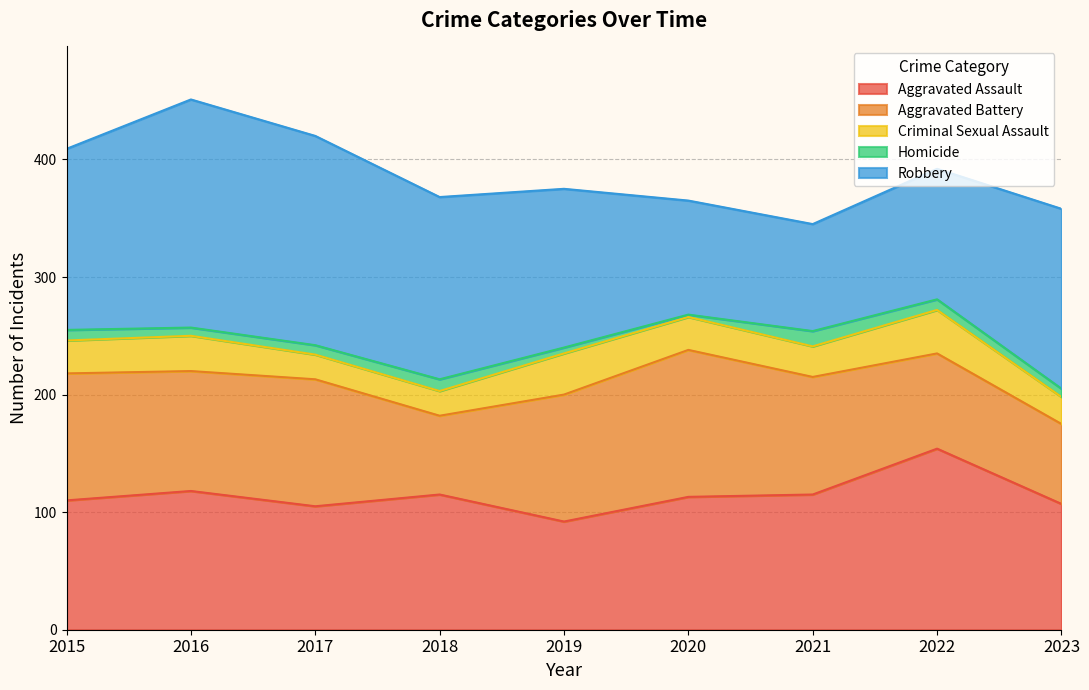

True or false: Robbery and Homicide cross at least once.

False